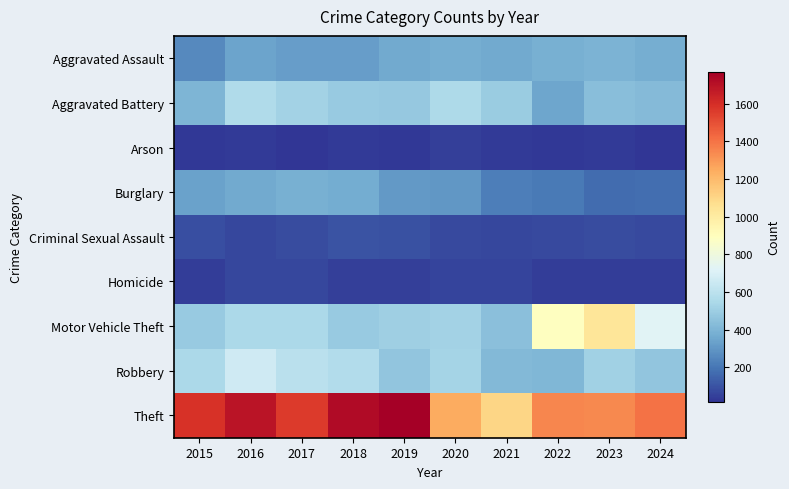

Reading left to right, extract all data points from this chart.

Aggravated Assault: 2015=258	2016=344	2017=321	2018=322	2019=363	2020=373	2021=364	2022=379	2023=397	2024=375
Aggravated Battery: 2015=401	2016=562	2017=519	2018=487	2019=481	2020=555	2021=491	2022=349	2023=439	2024=421
Arson: 2015=27	2016=32	2017=20	2018=29	2019=28	2020=44	2021=35	2022=28	2023=32	2024=15
Burglary: 2015=337	2016=362	2017=381	2018=369	2019=305	2020=301	2021=222	2022=208	2023=172	2024=174
Criminal Sexual Assault: 2015=90	2016=69	2017=80	2018=99	2019=93	2020=75	2021=66	2022=74	2023=80	2024=74
Homicide: 2015=39	2016=67	2017=68	2018=46	2019=43	2020=62	2021=57	2022=36	2023=36	2024=41
Motor Vehicle Theft: 2015=488	2016=544	2017=547	2018=482	2019=505	2020=518	2021=443	2022=889	2023=1033	2024=725
Robbery: 2015=550	2016=662	2017=594	2018=565	2019=461	2020=528	2021=413	2022=406	2023=511	2024=466
Theft: 2015=1592	2016=1692	2017=1564	2018=1723	2019=1771	2020=1248	2021=1101	2022=1350	2023=1342	2024=1404